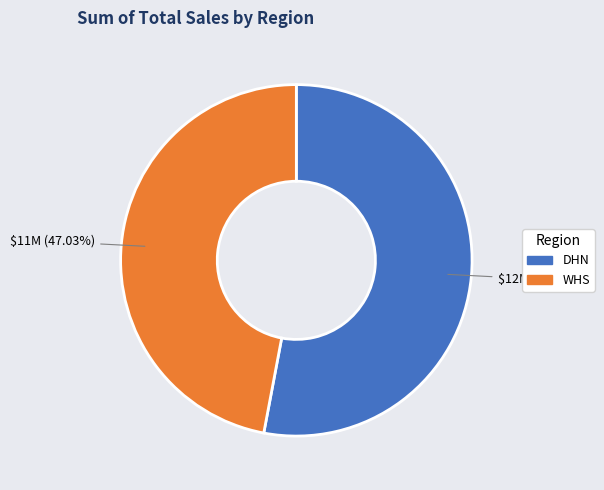

What percentage is the WHS slice, to the nearest percent?

47%